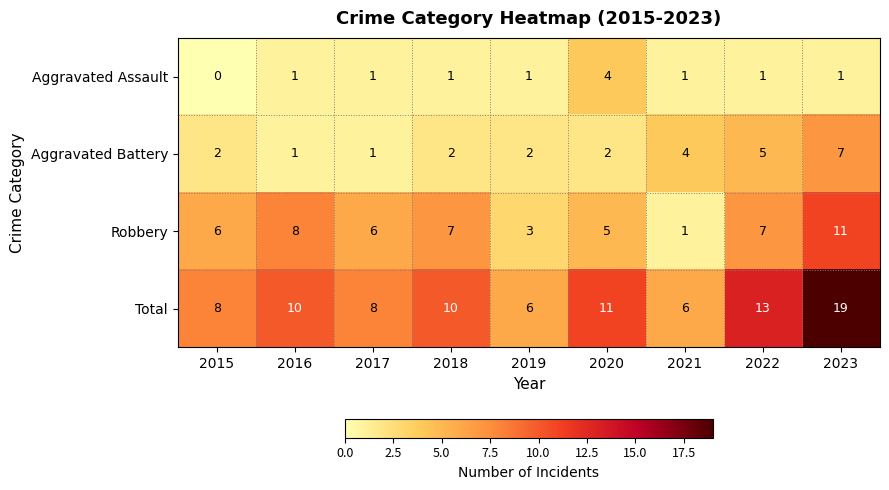

What is the difference between the highest and lowest values at 2023?

18